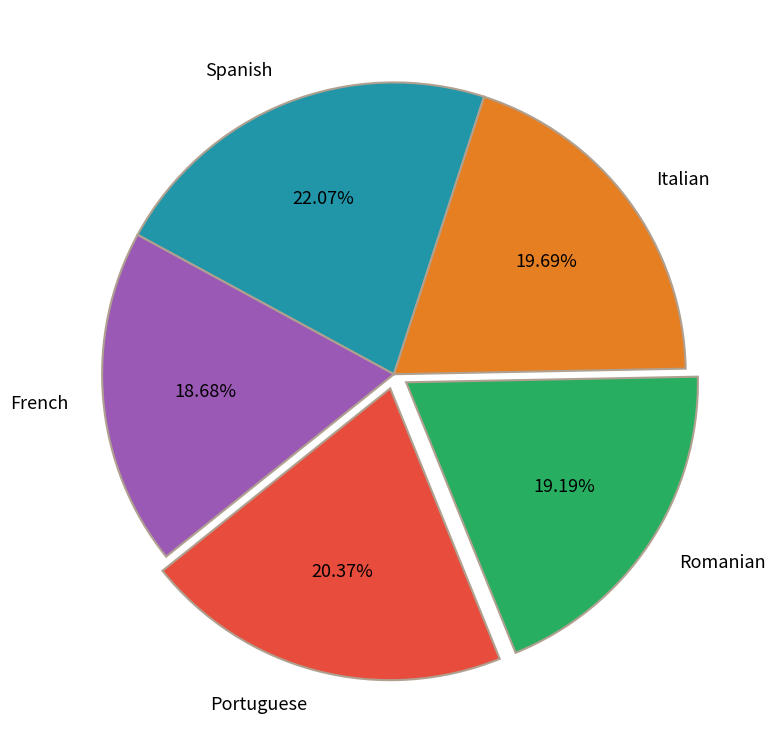

To the nearest percent, what portion does Portuguese represent?

20%